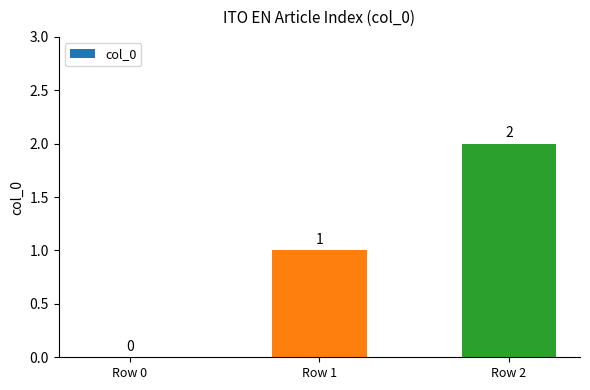

Which category has the highest value across all series?

Row 2